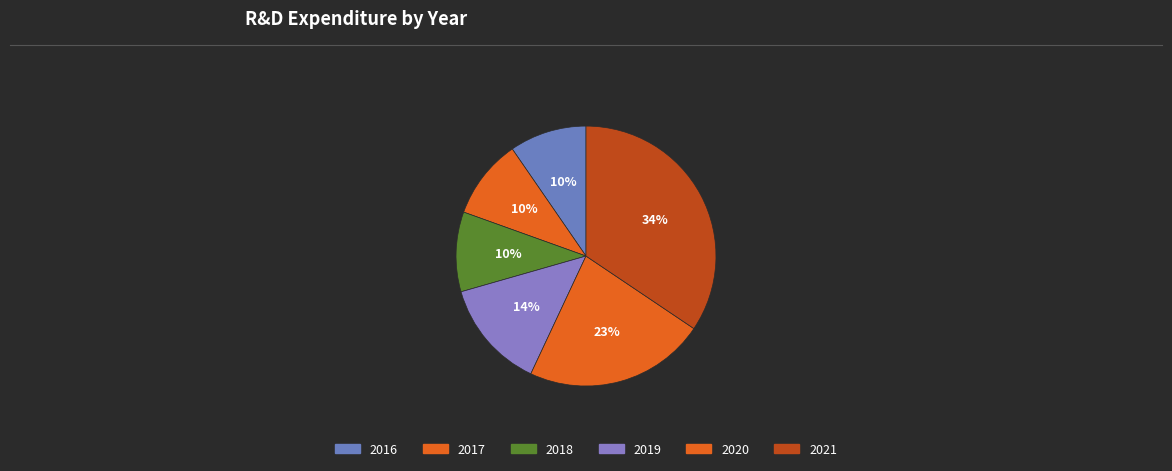

Does 2021 account for over 50% of the chart?

No